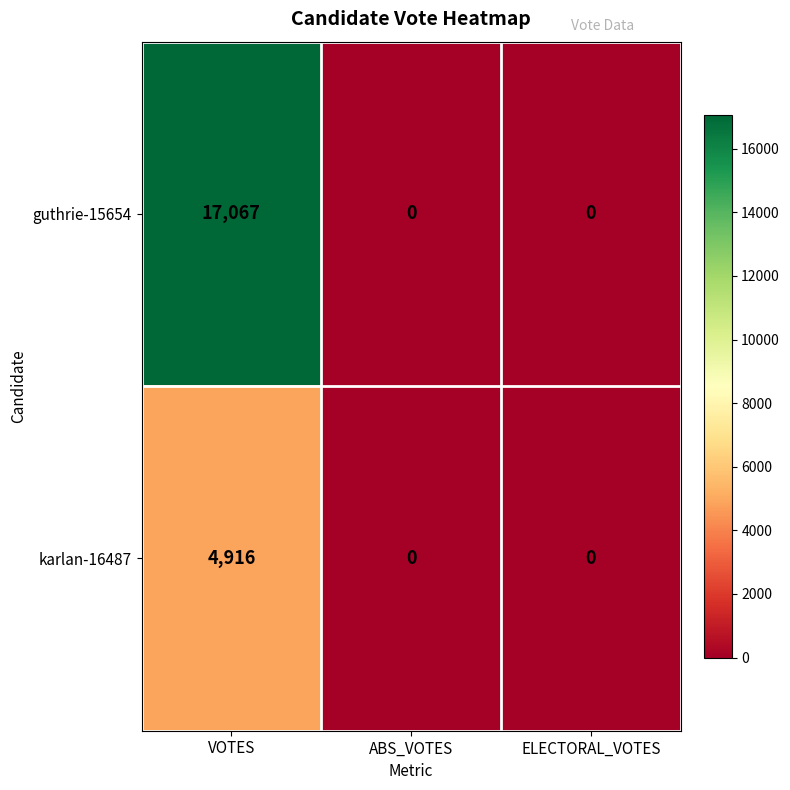

Count the guthrie-15654 values in the range 0 to 17067.

3